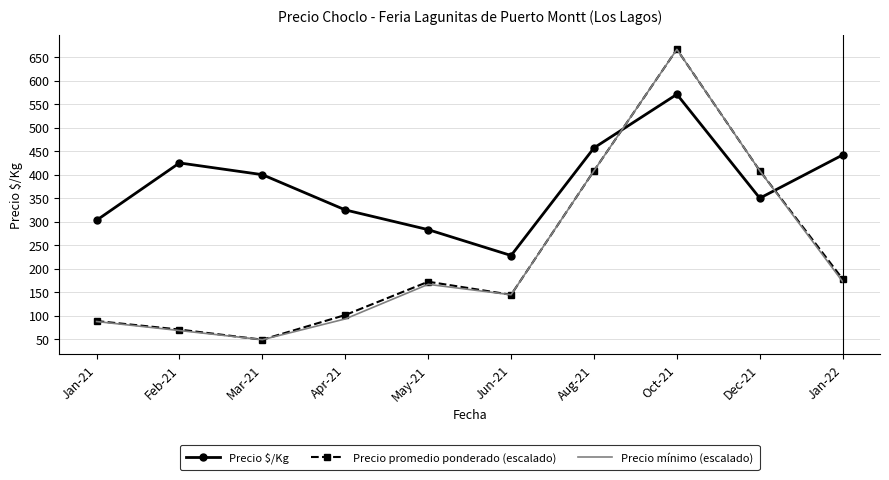

Where do Precio $/Kg and Precio mínimo (escalado) first cross each other?

Aug-21 and Oct-21